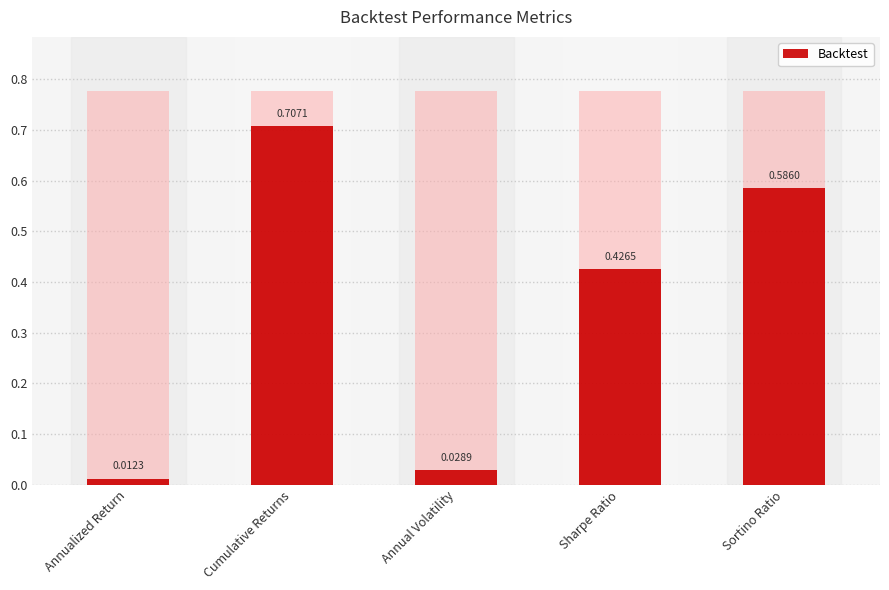

What is the label of the 3rd bar from the left?

Annual Volatility